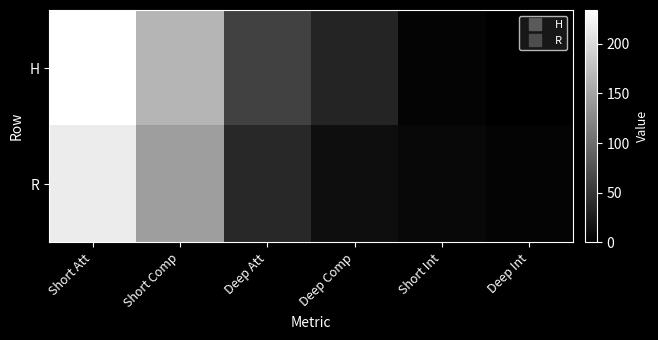

Between Short Comp and Deep Int, which is larger?

Short Comp